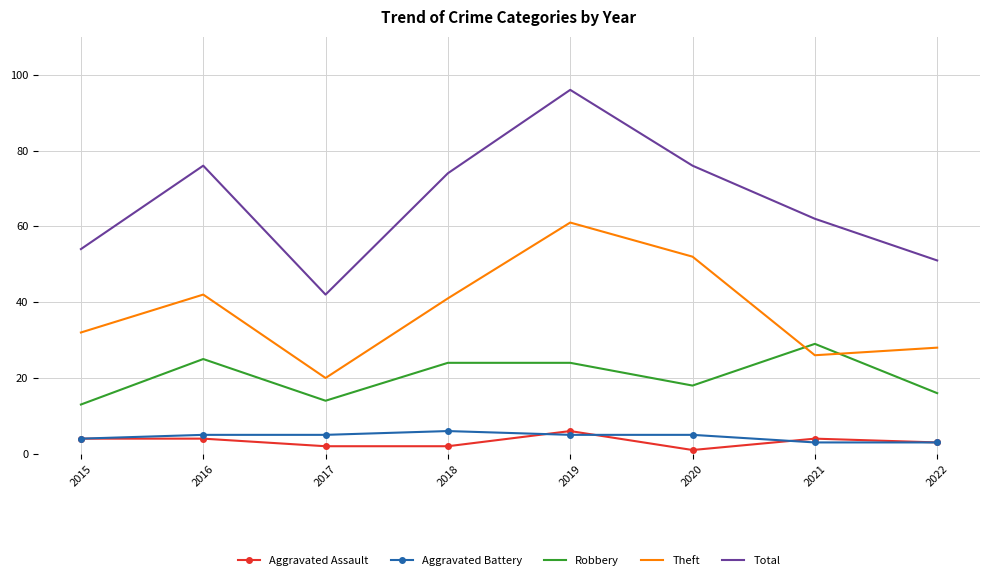

The Robbery series shows 24 at 2019. True or false?

True